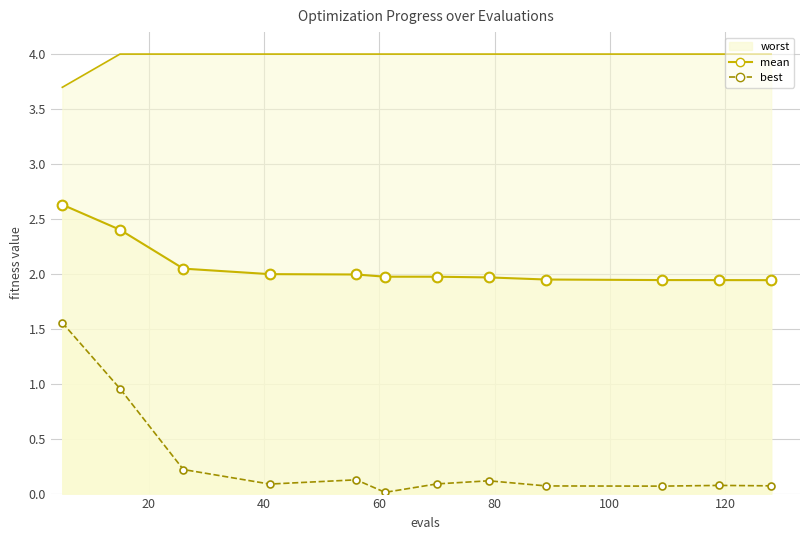

Which category has the lowest value in the worst series?

5